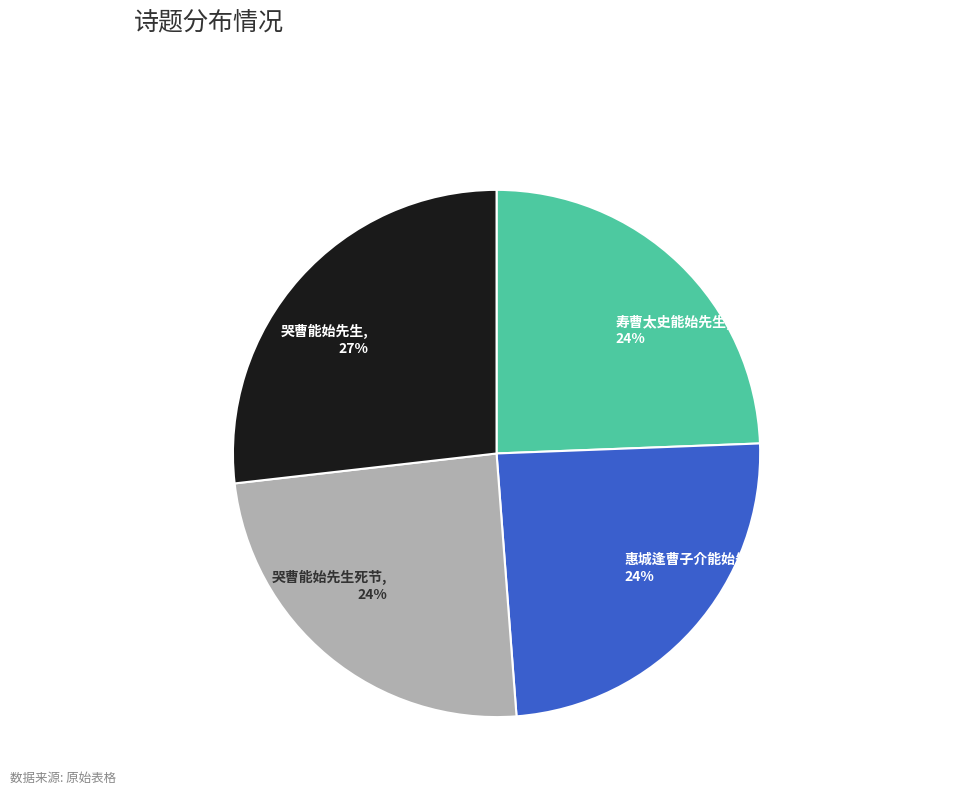

Which has a higher value, 哭曹能始先生, 27% or 寿曹太史能始先生, 24%?

哭曹能始先生, 27%